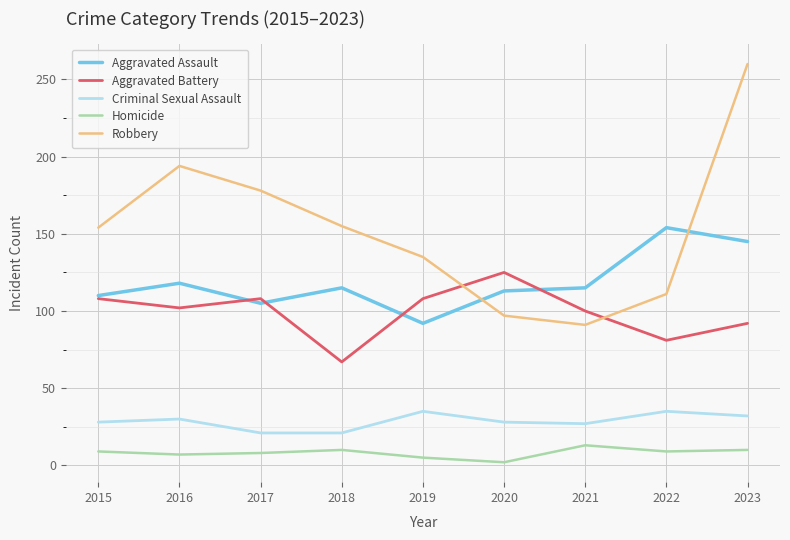

Which series has the largest range (max minus min)?

Robbery